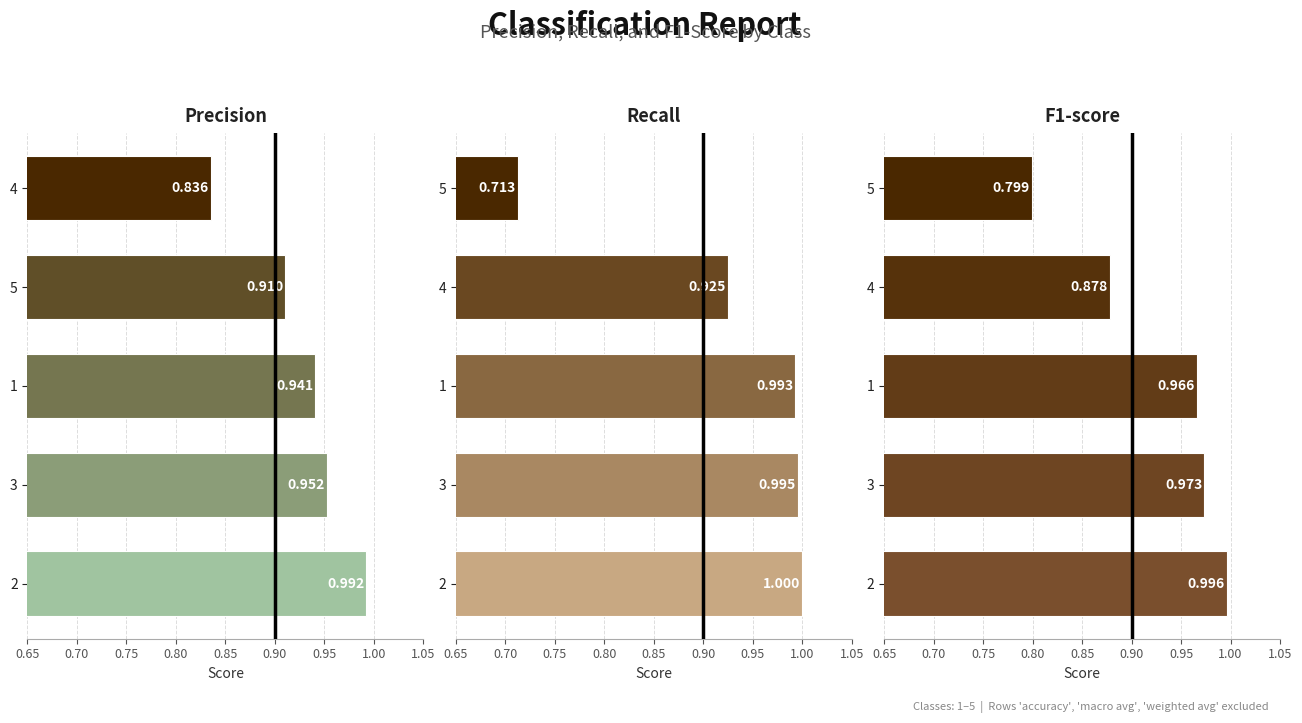

List the series in order of their overall mean, highest first.

precision, recall, f1-score